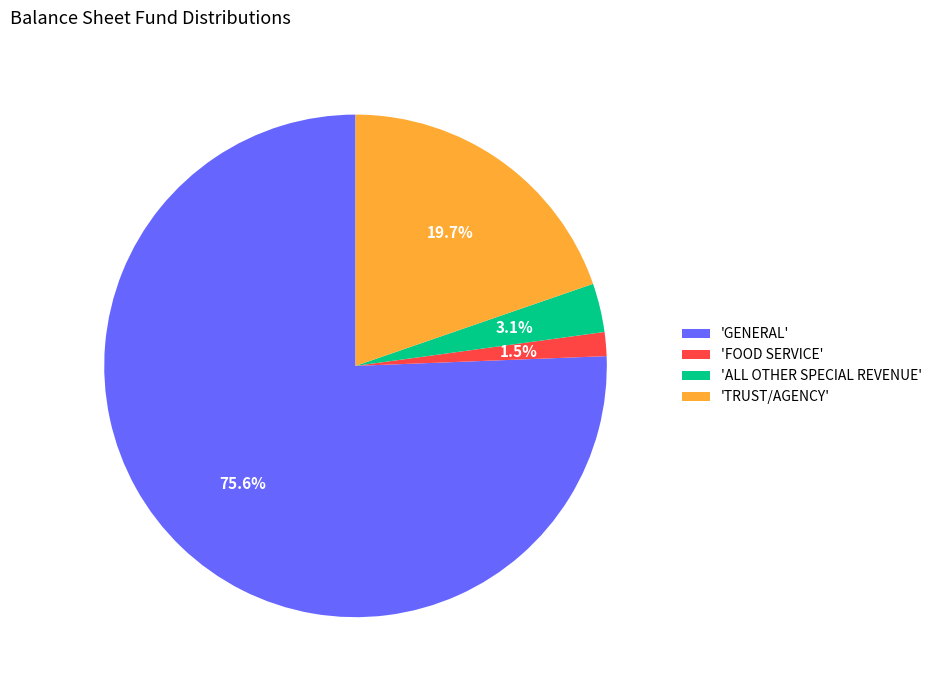

To the nearest percent, what is the average slice percentage?

25%